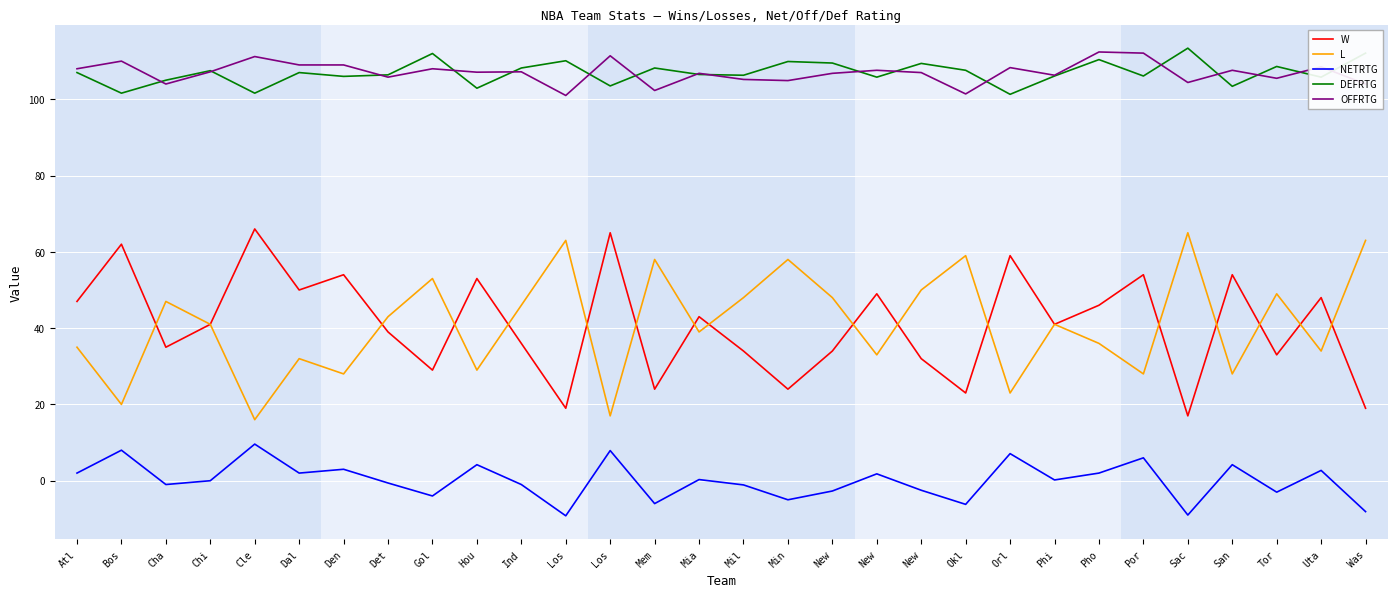

At which category is the sum across all series the highest?

Pho